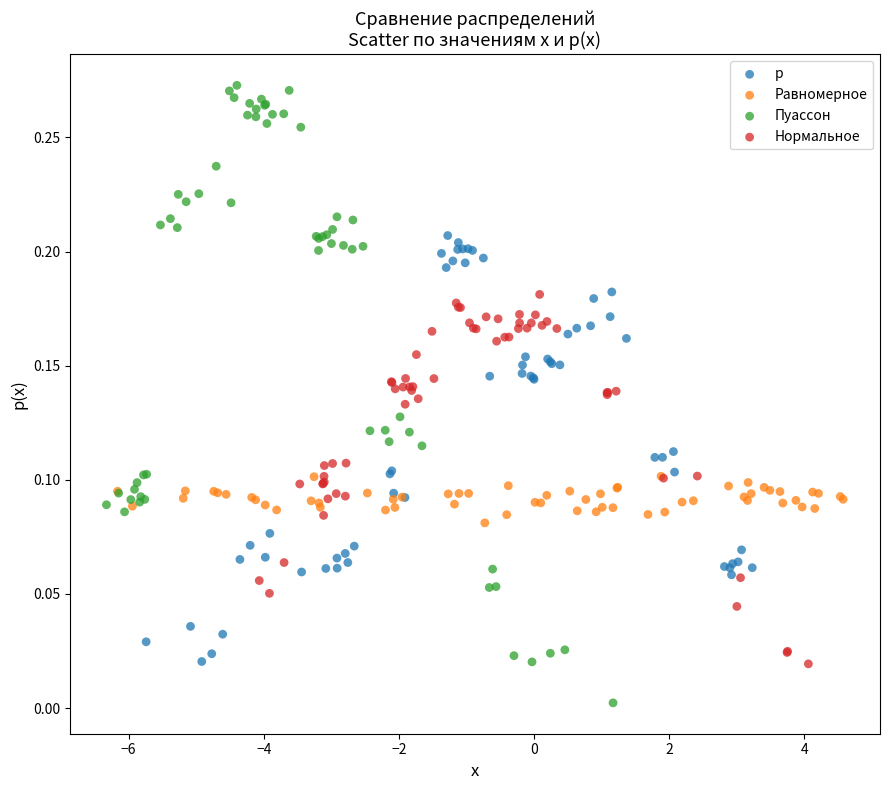

Which series reaches the maximum Y coordinate?

Пуассон